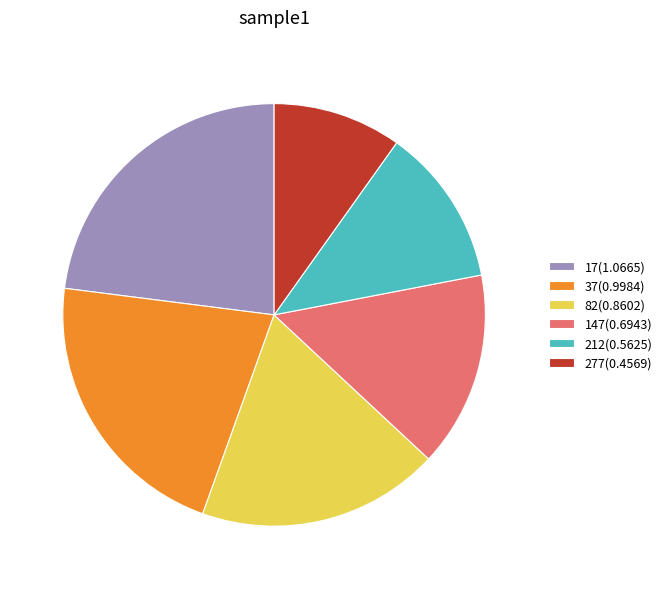

Combined, do 147(0.6943) and 212(0.5625) account for over 50%?

No